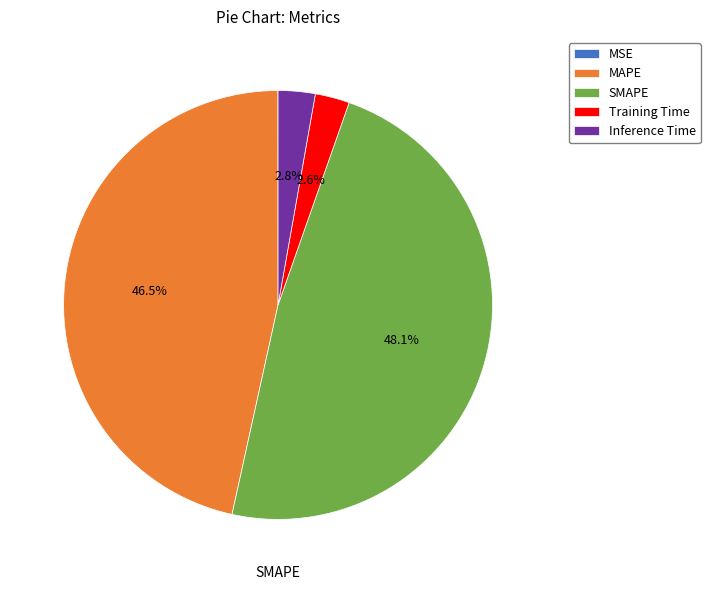

What portion of the pie excludes Training Time?

97.4%